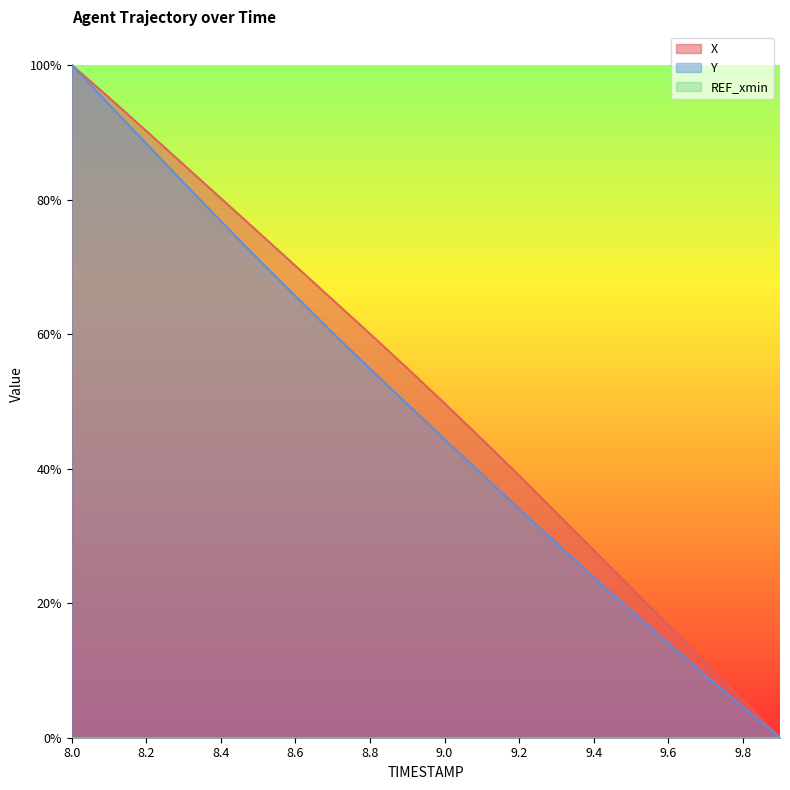

Which category has the highest value in the X series?

8.0